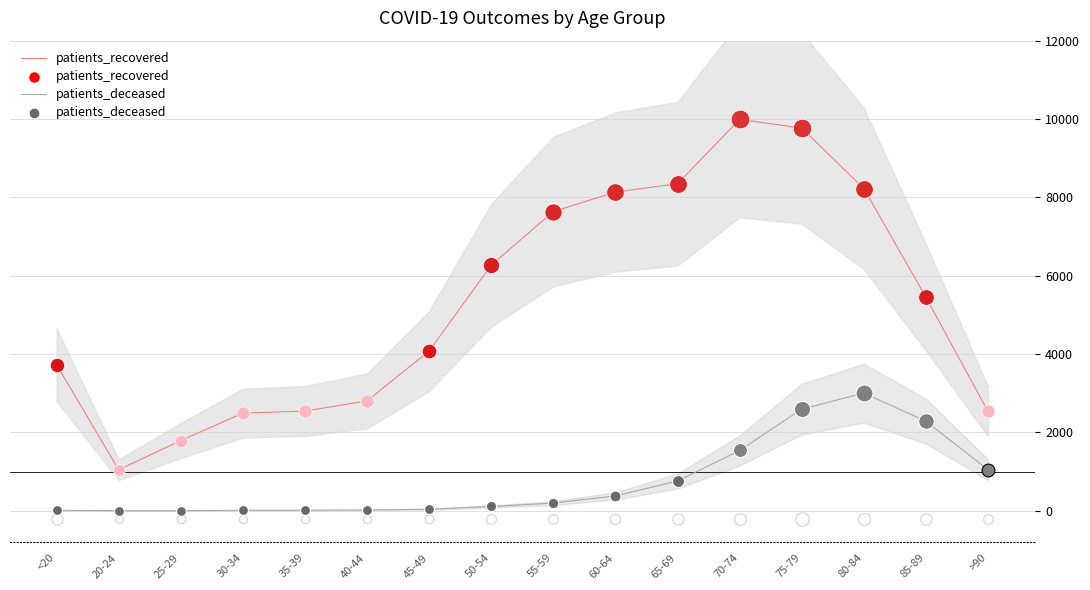

Which series has the largest Y range (max minus min)?

patients_recovered